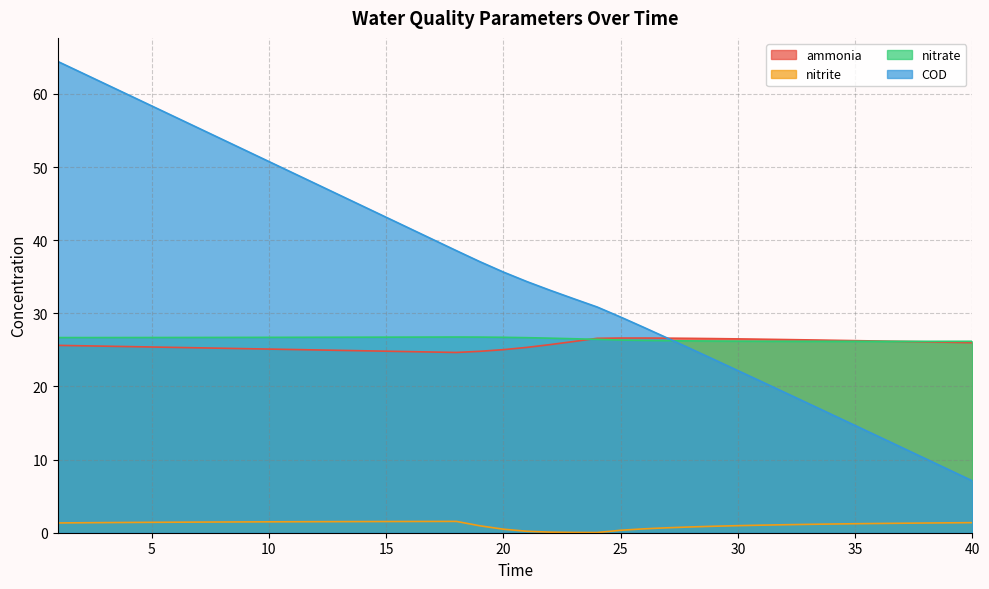

How many values in the nitrite series are below 1?

12